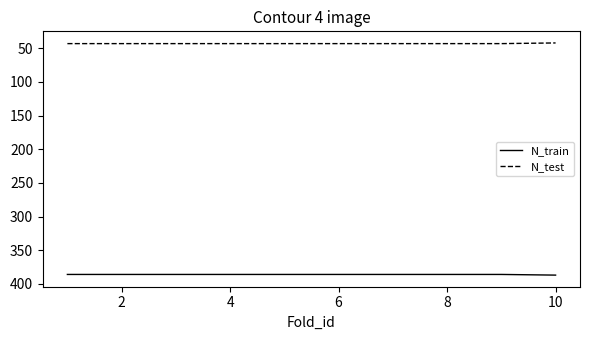

Which series has the largest total across all categories?

N_train